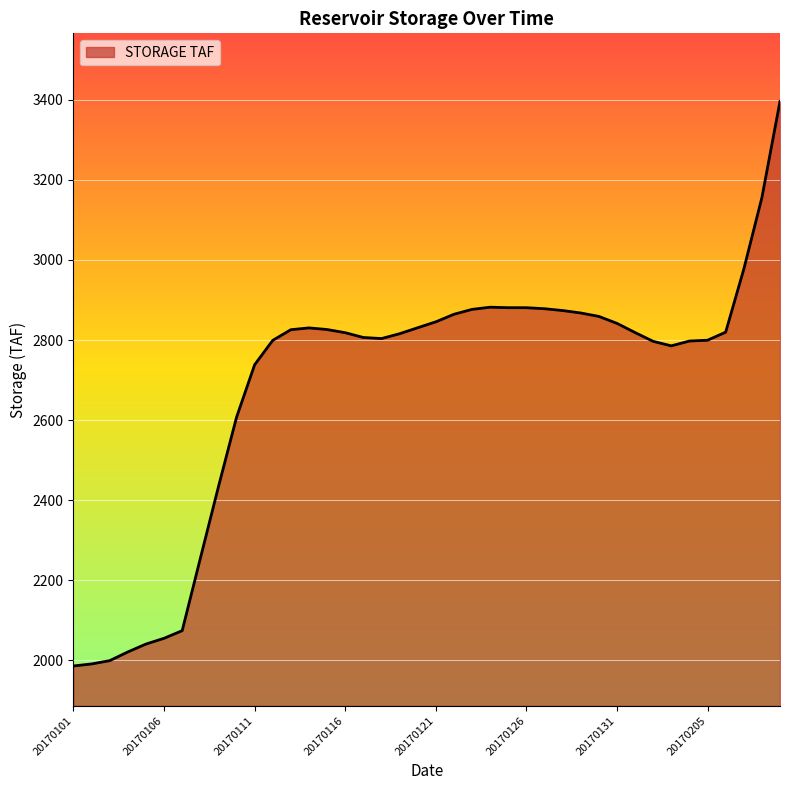

What is the maximum value shown in the chart?

3396.1